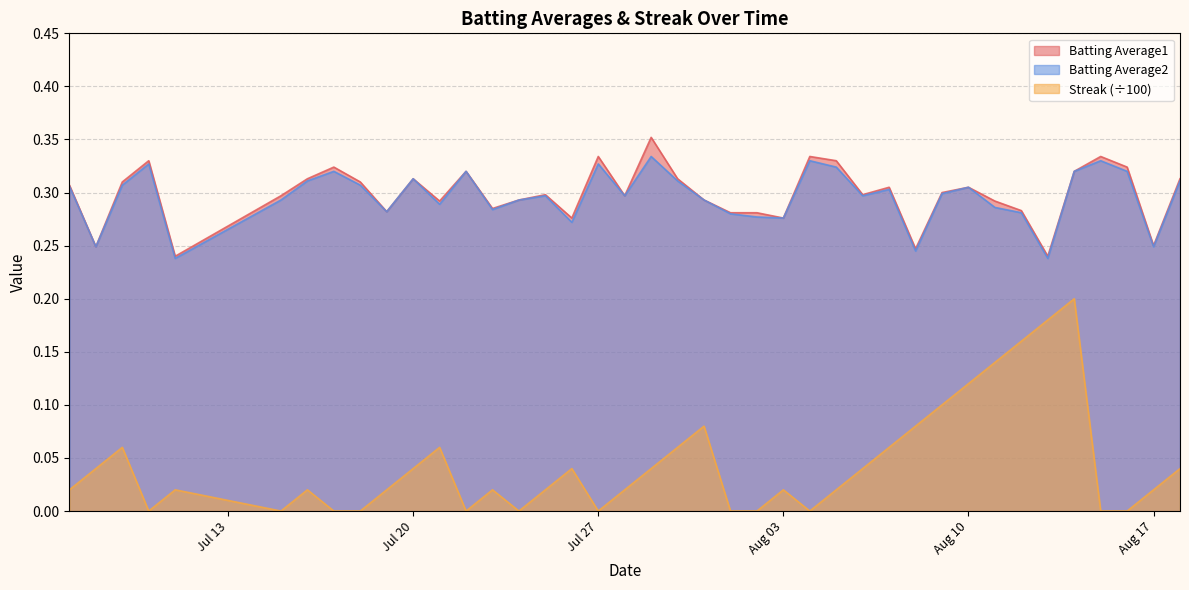

True or false: Streak has a value of 0.0 at 2010-07-16.

True